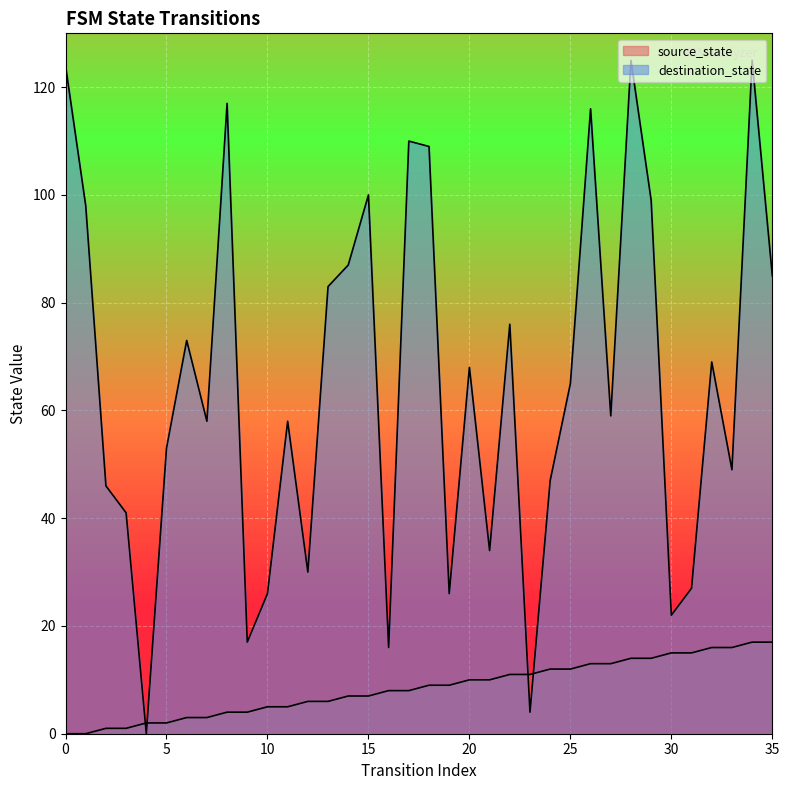

How many distinct data groups are displayed?

2